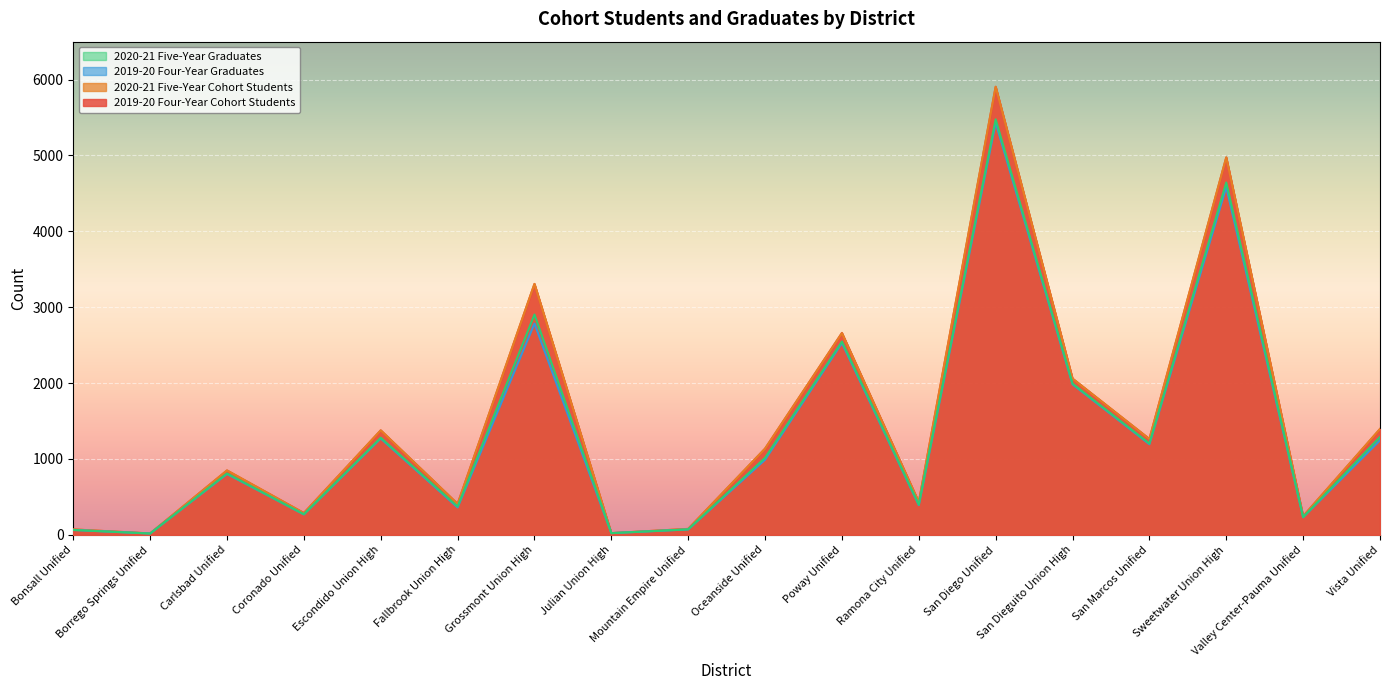

At which category does the chart reach its peak across all series?

San Diego Unified